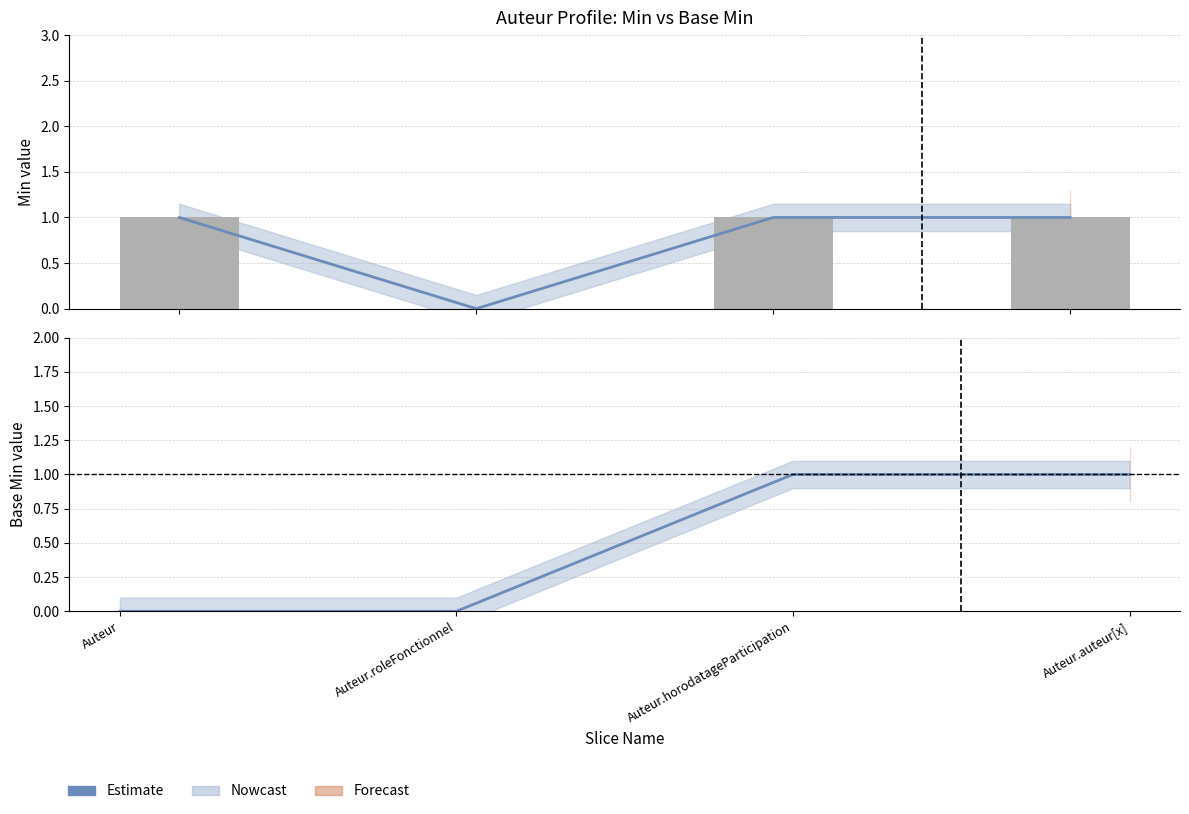

Are the bars horizontal?

No